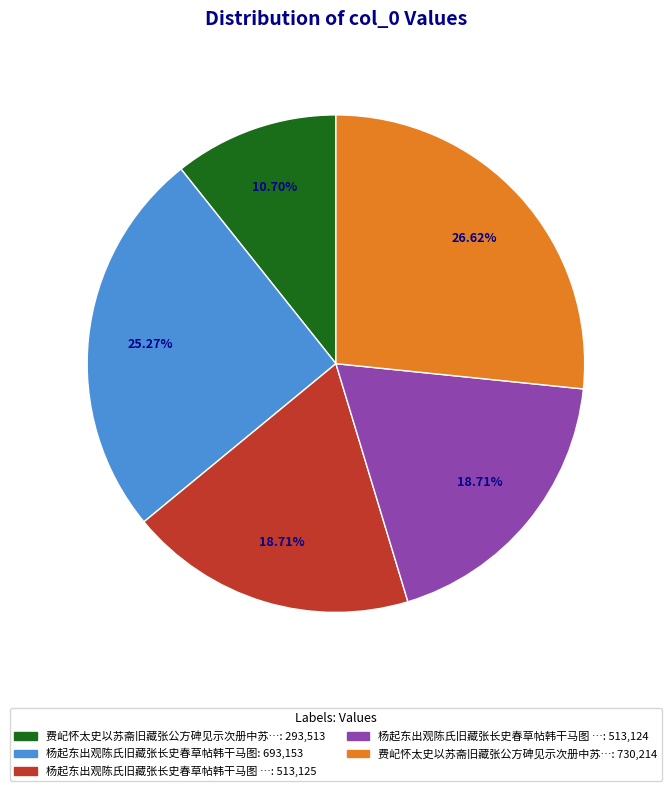

Is there a majority slice in this chart?

No